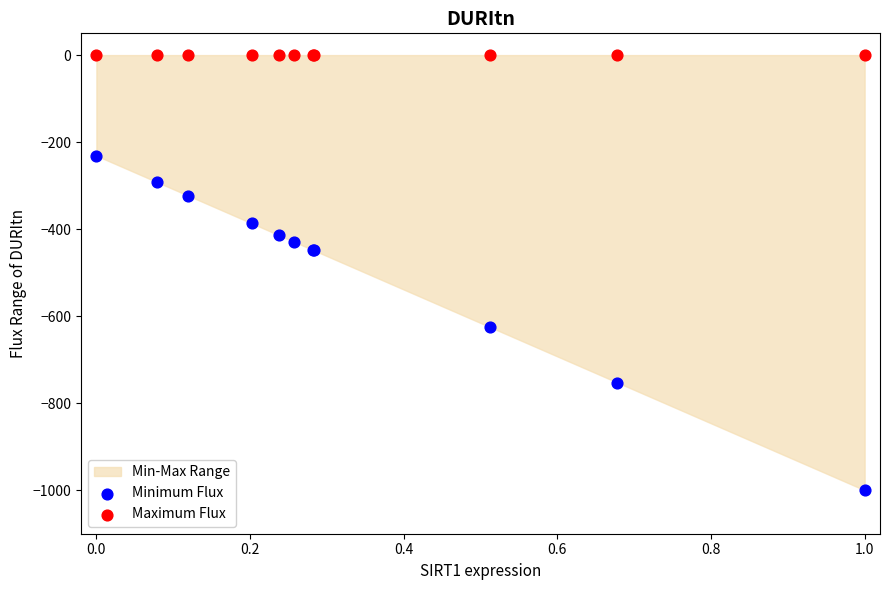

Which series contains the highest Y value?

Maximum Flux